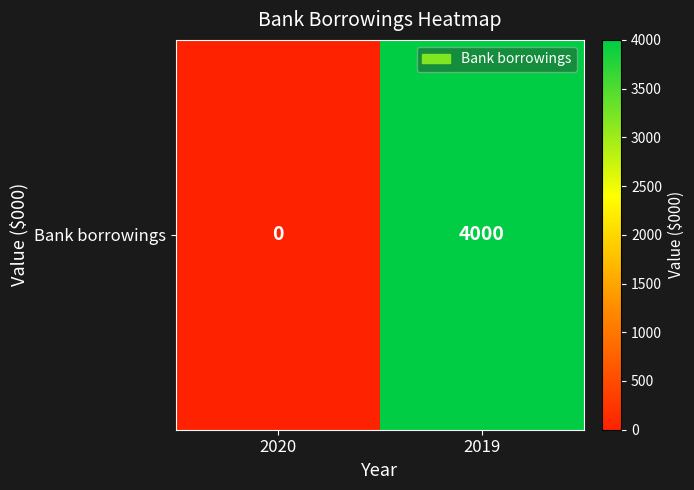

At which label is the value closest to 2000?

2020